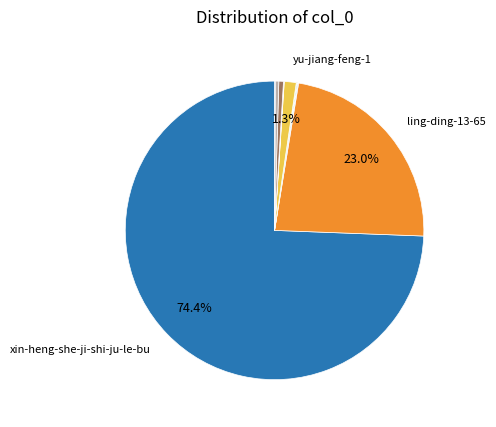

Is there a majority slice in this chart?

Yes